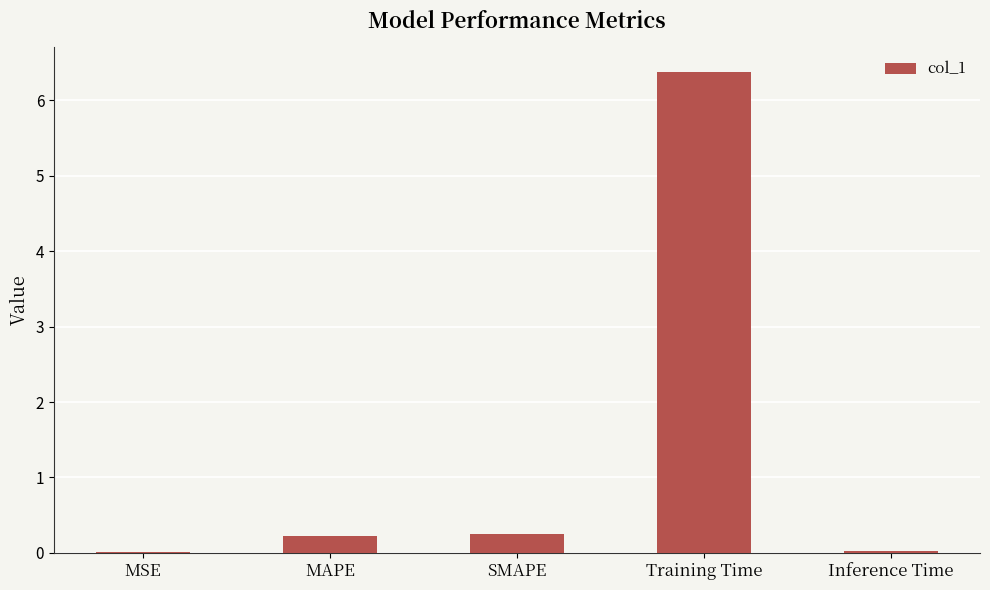

The chart shows a value of 0.2 at MAPE. True or false?

True